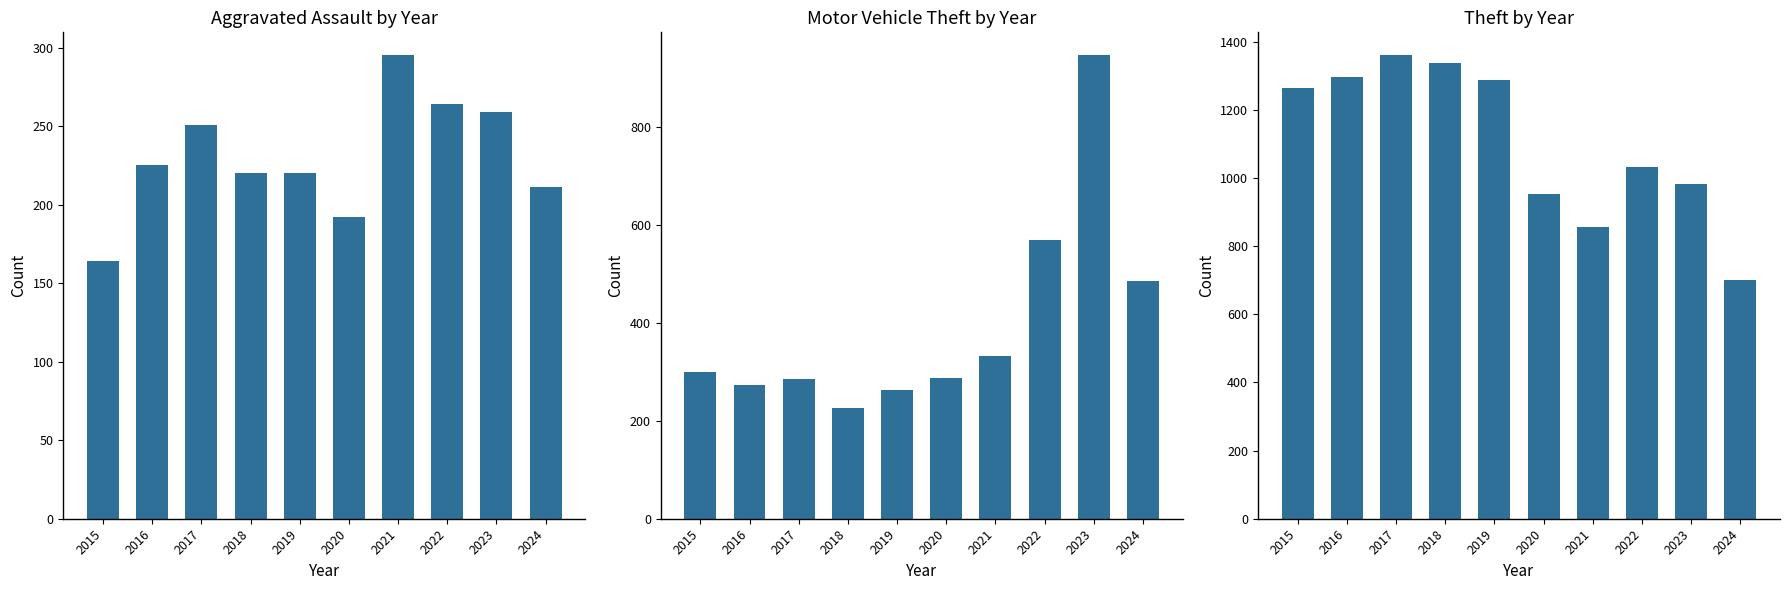

What is the sum of all Theft values?

11068